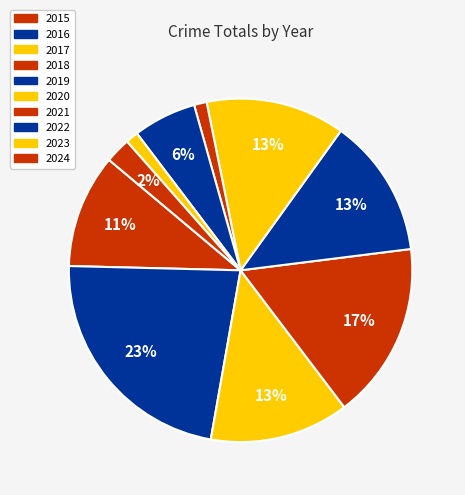

Count the number of slices in the pie.

10